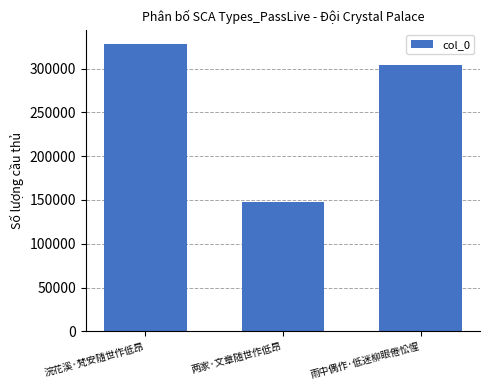

What is the difference between the values at 两家·文章随世作低昂 and 浣花溪·梵安随世作低昂?

180847